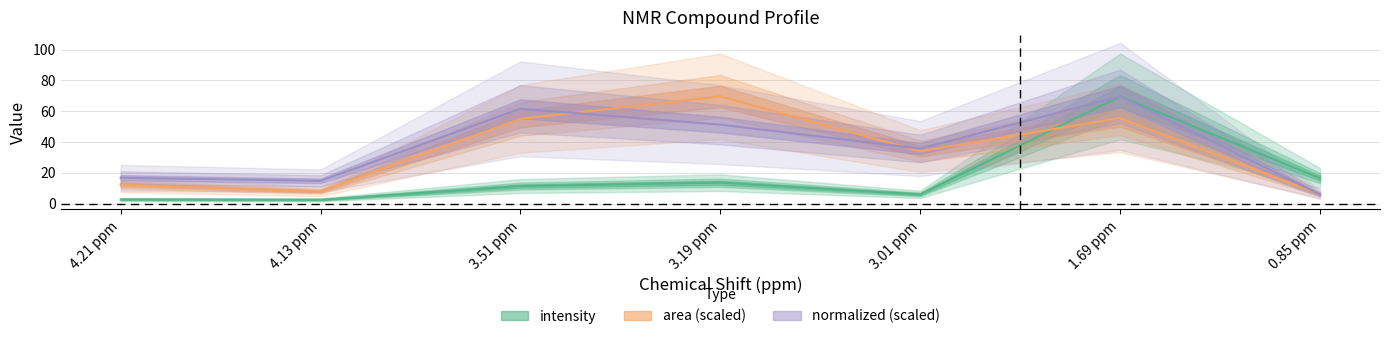

Reading left to right, list all the values displayed in this chart.

intensity: 2.6	2.4	11.4	13.6	5.9	69.6	16.4
area: 12.3	7.9	55.0	69.6	34.0	55.5	6.1
normalized: 16.8	14.7	61.6	51.3	35.7	69.6	5.9